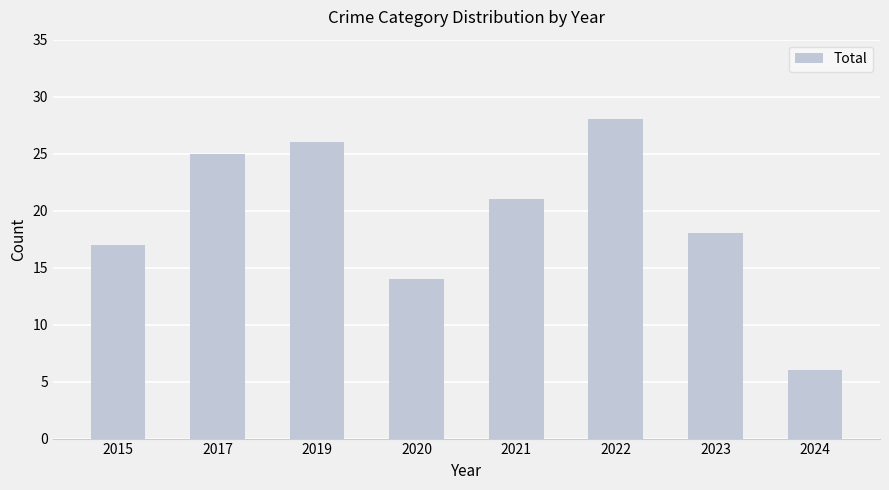

Which label corresponds to the smallest value in the chart?

2024